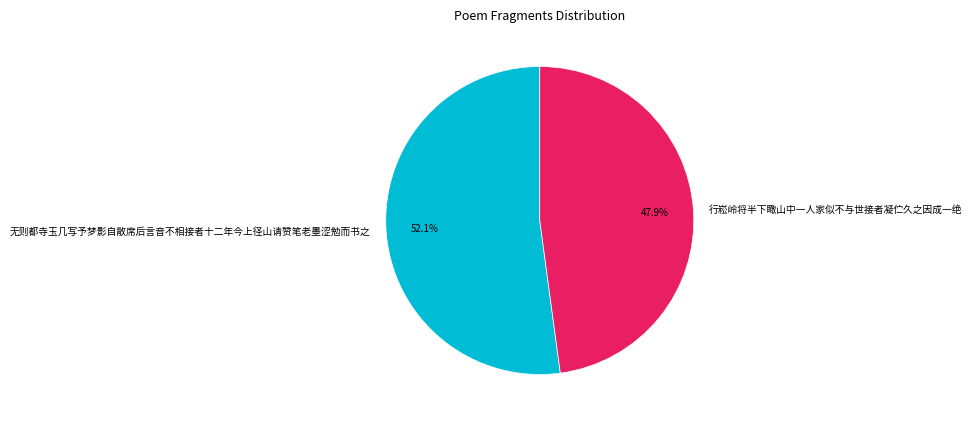

Do 无则都寺玉几写予梦影自散席后言音不相接者十二年今上径山请赞笔老墨涩勉而书之 and 行崧岭将半下瞰山中一人家似不与世接者凝伫久之因成一绝 together represent more than half of the pie?

Yes